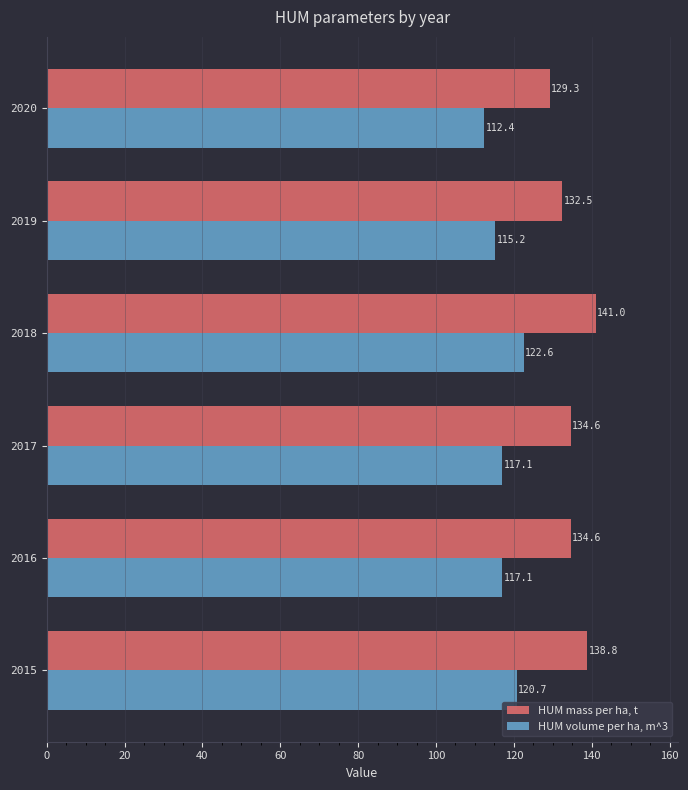

The HUM volume per ha, m^3 series shows 182.6 at 2016. True or false?

False